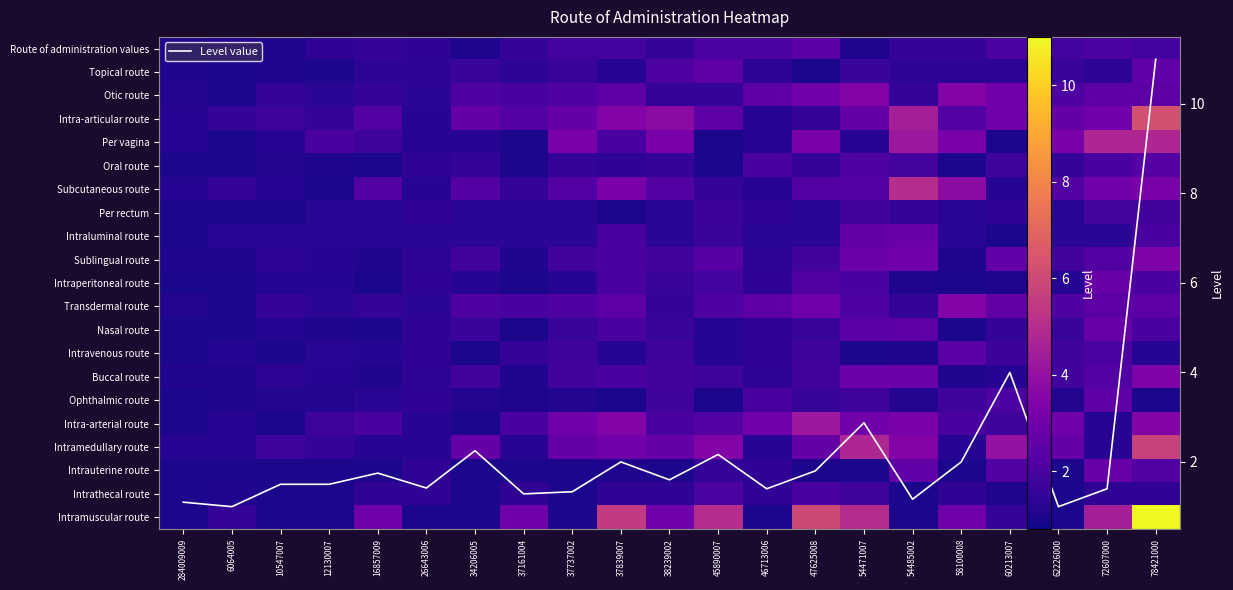

At 37839007, list the series in order from largest to smallest.

Intramuscular route, Intra-articular route, Intra-arterial route, Subcutaneous route, Intramedullary route, Otic route, Transdermal route, Per vagina, Intraluminal route, Sublingual route, Intraperitoneal route, Nasal route, Buccal route, Level value, Route of administration values, Oral route, Intrathecal route, Topical route, Intravenous route, Intrauterine route, Per rectum, Ophthalmic route